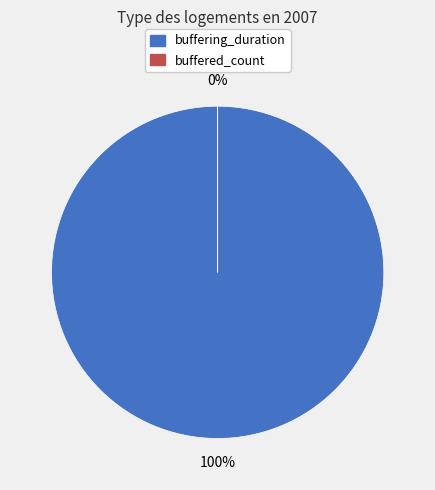

What is the change in value from buffering_duration to buffered_count?

-839906098